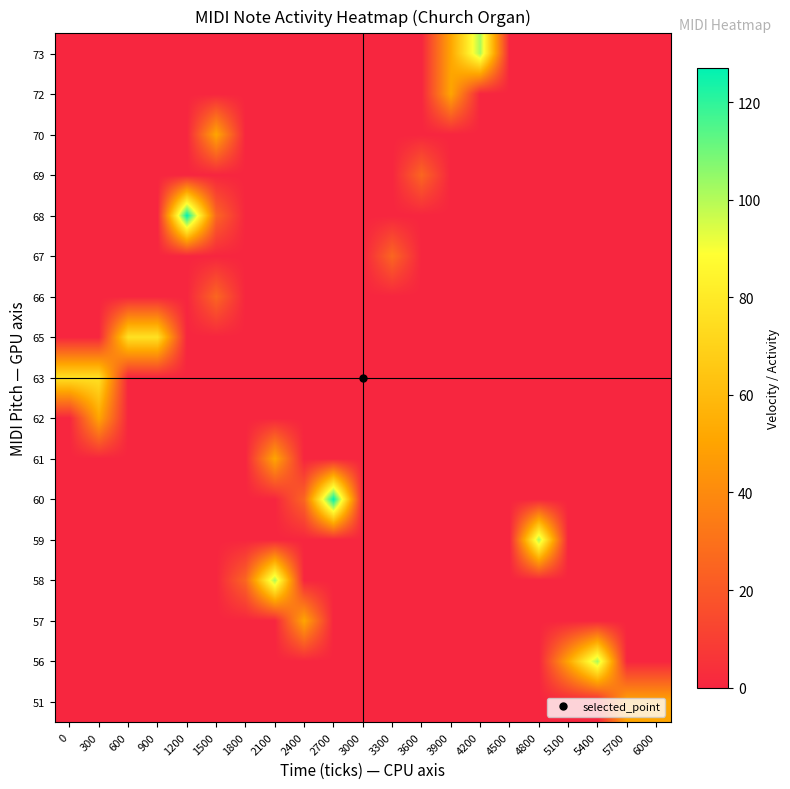

Reading right to left, list all the values displayed in this chart.

51: 6000=50.8	5700=50.8	5400=0.0	5100=0.0	4800=0.0	4500=0.0	4200=0.0	3900=0.0	3600=0.0	3300=0.0	3000=0.0	2700=0.0	2400=0.0	2100=0.0	1800=0.0	1500=0.0	1200=0.0	900=0.0	600=0.0	300=0.0	0=0.0
56: 6000=0.0	5700=0.0	5400=101.6	5100=50.8	4800=0.0	4500=0.0	4200=0.0	3900=0.0	3600=0.0	3300=0.0	3000=0.0	2700=0.0	2400=0.0	2100=0.0	1800=0.0	1500=0.0	1200=0.0	900=0.0	600=0.0	300=0.0	0=0.0
57: 6000=0.0	5700=0.0	5400=0.0	5100=0.0	4800=0.0	4500=0.0	4200=0.0	3900=0.0	3600=0.0	3300=0.0	3000=0.0	2700=0.0	2400=50.8	2100=0.0	1800=0.0	1500=0.0	1200=0.0	900=0.0	600=0.0	300=0.0	0=0.0
58: 6000=0.0	5700=0.0	5400=0.0	5100=0.0	4800=0.0	4500=0.0	4200=0.0	3900=0.0	3600=0.0	3300=0.0	3000=0.0	2700=0.0	2400=0.0	2100=101.6	1800=25.4	1500=0.0	1200=0.0	900=0.0	600=0.0	300=0.0	0=0.0
59: 6000=0.0	5700=0.0	5400=0.0	5100=0.0	4800=101.6	4500=0.0	4200=0.0	3900=0.0	3600=0.0	3300=0.0	3000=0.0	2700=0.0	2400=0.0	2100=0.0	1800=0.0	1500=0.0	1200=0.0	900=0.0	600=0.0	300=0.0	0=0.0
60: 6000=0.0	5700=0.0	5400=0.0	5100=0.0	4800=0.0	4500=0.0	4200=0.0	3900=0.0	3600=0.0	3300=0.0	3000=0.0	2700=127.0	2400=25.4	2100=0.0	1800=0.0	1500=0.0	1200=0.0	900=0.0	600=0.0	300=0.0	0=0.0
61: 6000=0.0	5700=0.0	5400=0.0	5100=0.0	4800=0.0	4500=0.0	4200=0.0	3900=0.0	3600=0.0	3300=0.0	3000=0.0	2700=0.0	2400=0.0	2100=50.8	1800=0.0	1500=0.0	1200=0.0	900=0.0	600=0.0	300=0.0	0=0.0
62: 6000=0.0	5700=0.0	5400=0.0	5100=0.0	4800=0.0	4500=0.0	4200=0.0	3900=0.0	3600=0.0	3300=0.0	3000=0.0	2700=0.0	2400=0.0	2100=0.0	1800=0.0	1500=0.0	1200=0.0	900=0.0	600=0.0	300=50.8	0=0.0
63: 6000=0.0	5700=0.0	5400=0.0	5100=0.0	4800=0.0	4500=0.0	4200=0.0	3900=0.0	3600=0.0	3300=0.0	3000=0.0	2700=0.0	2400=0.0	2100=0.0	1800=0.0	1500=0.0	1200=0.0	900=0.0	600=0.0	300=76.2	0=76.2
65: 6000=0.0	5700=0.0	5400=0.0	5100=0.0	4800=0.0	4500=0.0	4200=0.0	3900=0.0	3600=0.0	3300=0.0	3000=0.0	2700=0.0	2400=0.0	2100=0.0	1800=0.0	1500=0.0	1200=0.0	900=76.2	600=76.2	300=0.0	0=0.0
66: 6000=0.0	5700=0.0	5400=0.0	5100=0.0	4800=0.0	4500=0.0	4200=0.0	3900=0.0	3600=0.0	3300=0.0	3000=0.0	2700=0.0	2400=0.0	2100=0.0	1800=0.0	1500=25.4	1200=0.0	900=0.0	600=0.0	300=0.0	0=0.0
67: 6000=0.0	5700=0.0	5400=0.0	5100=0.0	4800=0.0	4500=0.0	4200=0.0	3900=0.0	3600=0.0	3300=25.4	3000=0.0	2700=0.0	2400=0.0	2100=0.0	1800=0.0	1500=0.0	1200=0.0	900=0.0	600=0.0	300=0.0	0=0.0
68: 6000=0.0	5700=0.0	5400=0.0	5100=0.0	4800=0.0	4500=0.0	4200=0.0	3900=0.0	3600=0.0	3300=0.0	3000=0.0	2700=0.0	2400=0.0	2100=0.0	1800=0.0	1500=25.4	1200=127.0	900=0.0	600=0.0	300=0.0	0=0.0
69: 6000=0.0	5700=0.0	5400=0.0	5100=0.0	4800=0.0	4500=0.0	4200=0.0	3900=0.0	3600=25.4	3300=0.0	3000=0.0	2700=0.0	2400=0.0	2100=0.0	1800=0.0	1500=0.0	1200=0.0	900=0.0	600=0.0	300=0.0	0=0.0
70: 6000=0.0	5700=0.0	5400=0.0	5100=0.0	4800=0.0	4500=0.0	4200=0.0	3900=0.0	3600=0.0	3300=0.0	3000=0.0	2700=0.0	2400=0.0	2100=0.0	1800=0.0	1500=50.8	1200=0.0	900=0.0	600=0.0	300=0.0	0=0.0
72: 6000=0.0	5700=0.0	5400=0.0	5100=0.0	4800=0.0	4500=0.0	4200=0.0	3900=50.8	3600=0.0	3300=0.0	3000=0.0	2700=0.0	2400=0.0	2100=0.0	1800=0.0	1500=0.0	1200=0.0	900=0.0	600=0.0	300=0.0	0=0.0
73: 6000=0.0	5700=0.0	5400=0.0	5100=0.0	4800=0.0	4500=0.0	4200=101.6	3900=50.8	3600=0.0	3300=0.0	3000=0.0	2700=0.0	2400=0.0	2100=0.0	1800=0.0	1500=0.0	1200=0.0	900=0.0	600=0.0	300=0.0	0=0.0